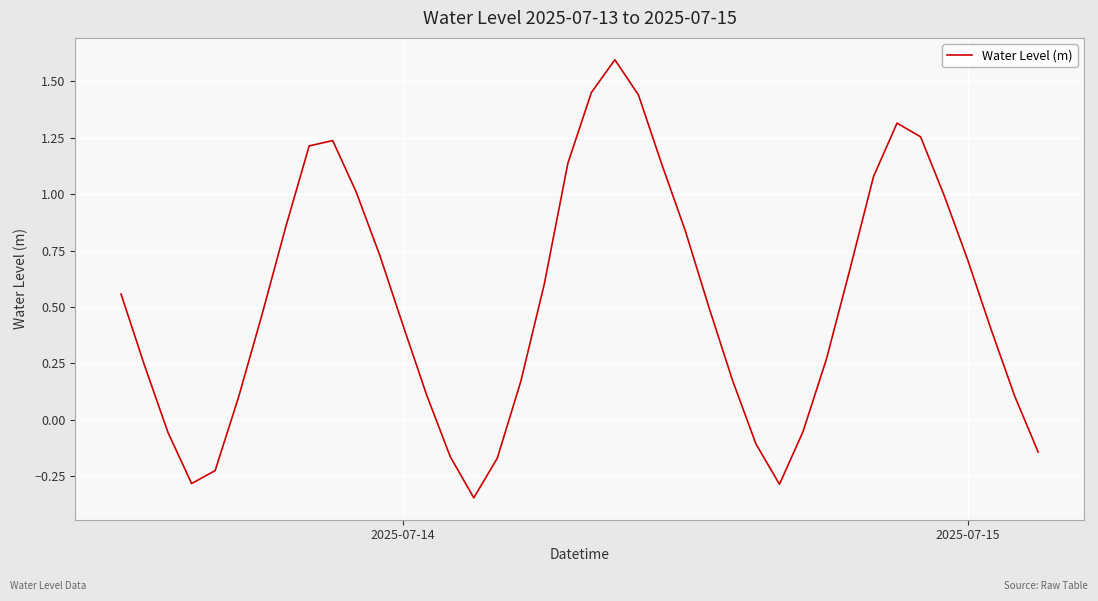

What is the greatest value displayed?

1.6